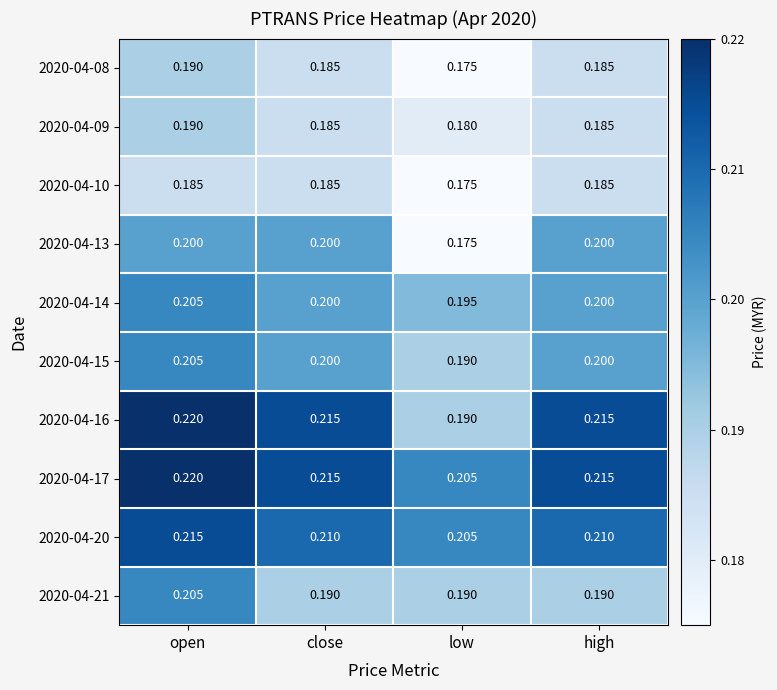

Which category has the lowest value in the 2020-04-16 series?

low